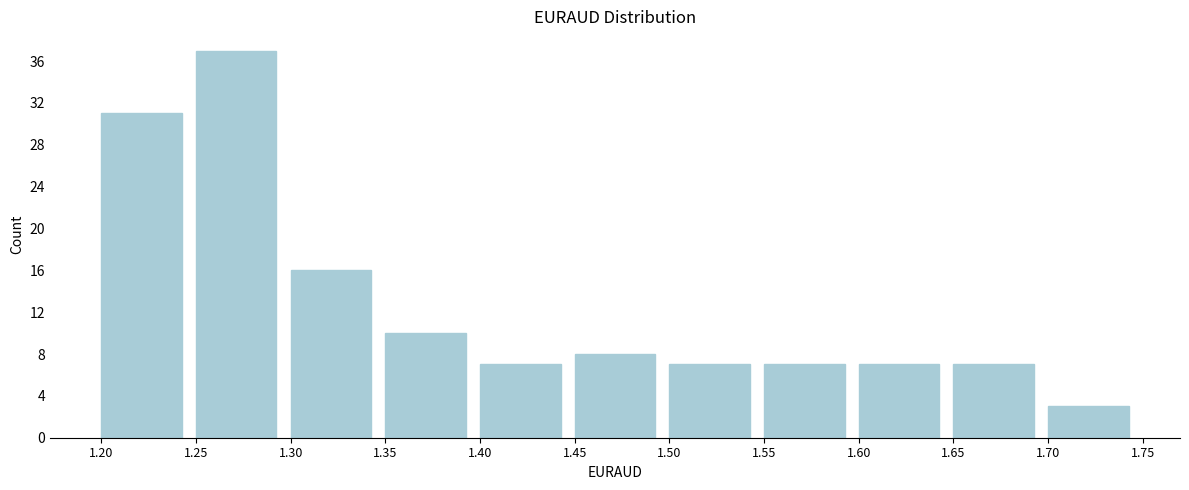

Which range on the x-axis has the tallest bar?

1.25 to 1.30